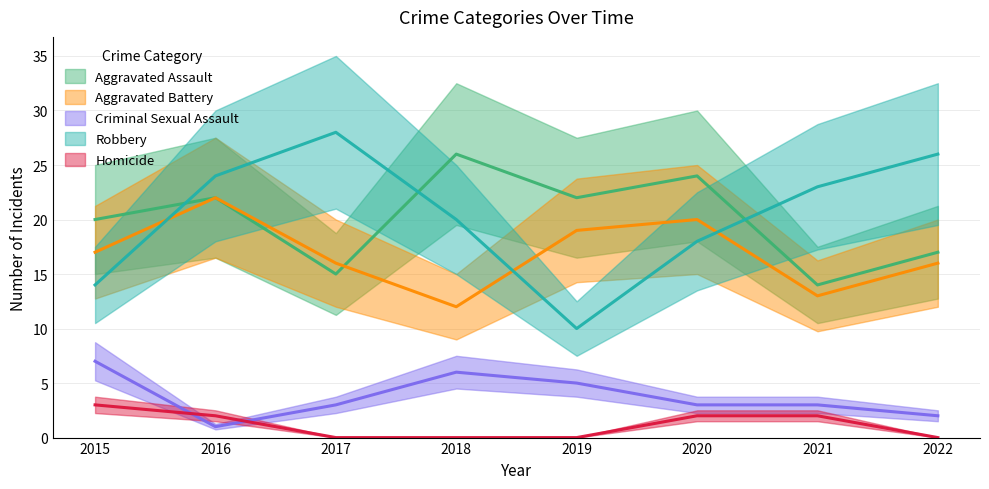

Does the chart have visible grid lines?

Yes